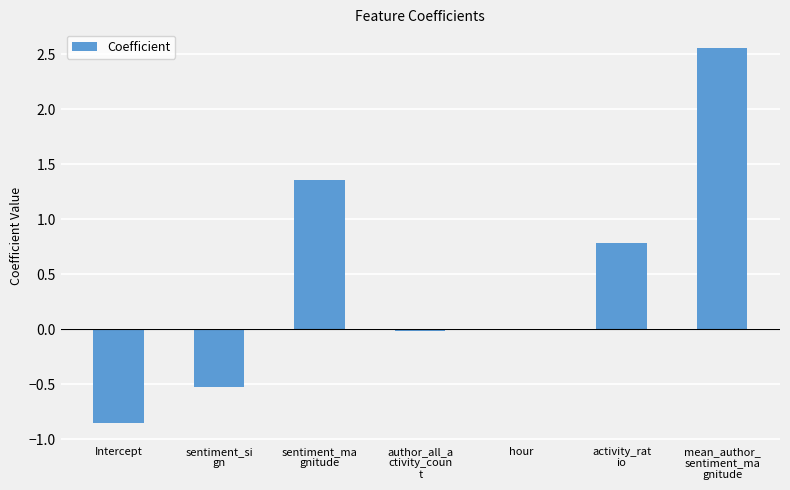

Are the bars horizontal?

No